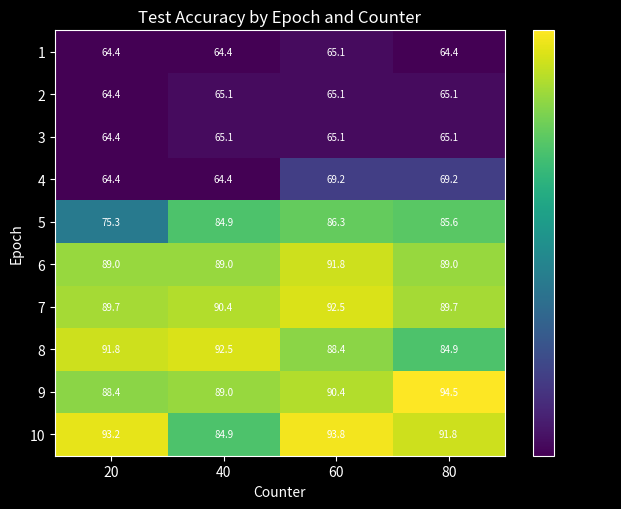

What is the difference between the second highest and second lowest values in the 5 series?

0.7